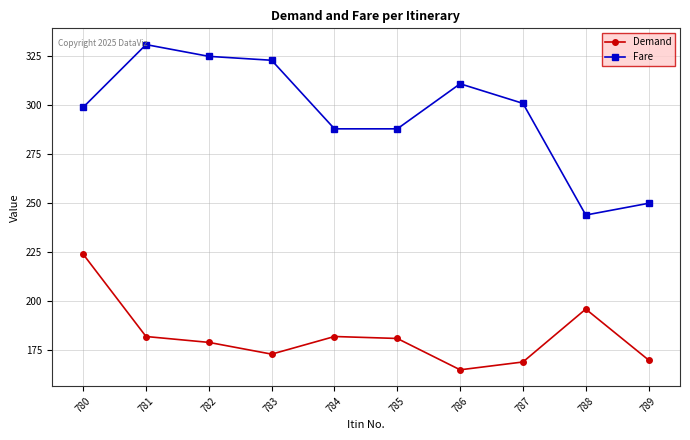

True or false: Fare and Demand cross at least once.

False